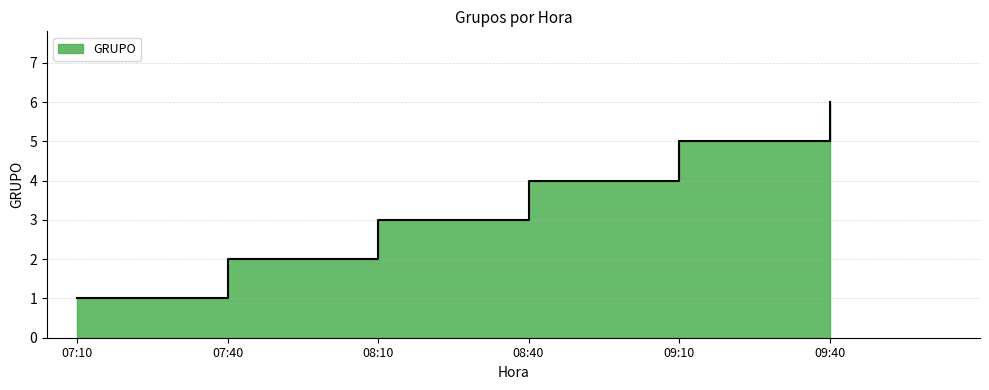

Which label corresponds to the largest value in the chart?

09:40